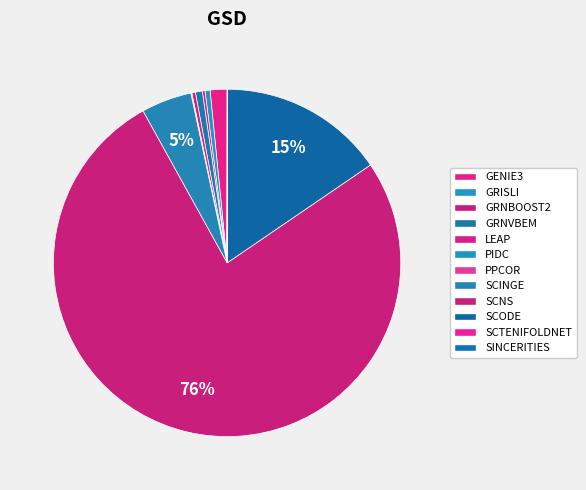

What percentage is the SCNS slice, to the nearest percent?

76%